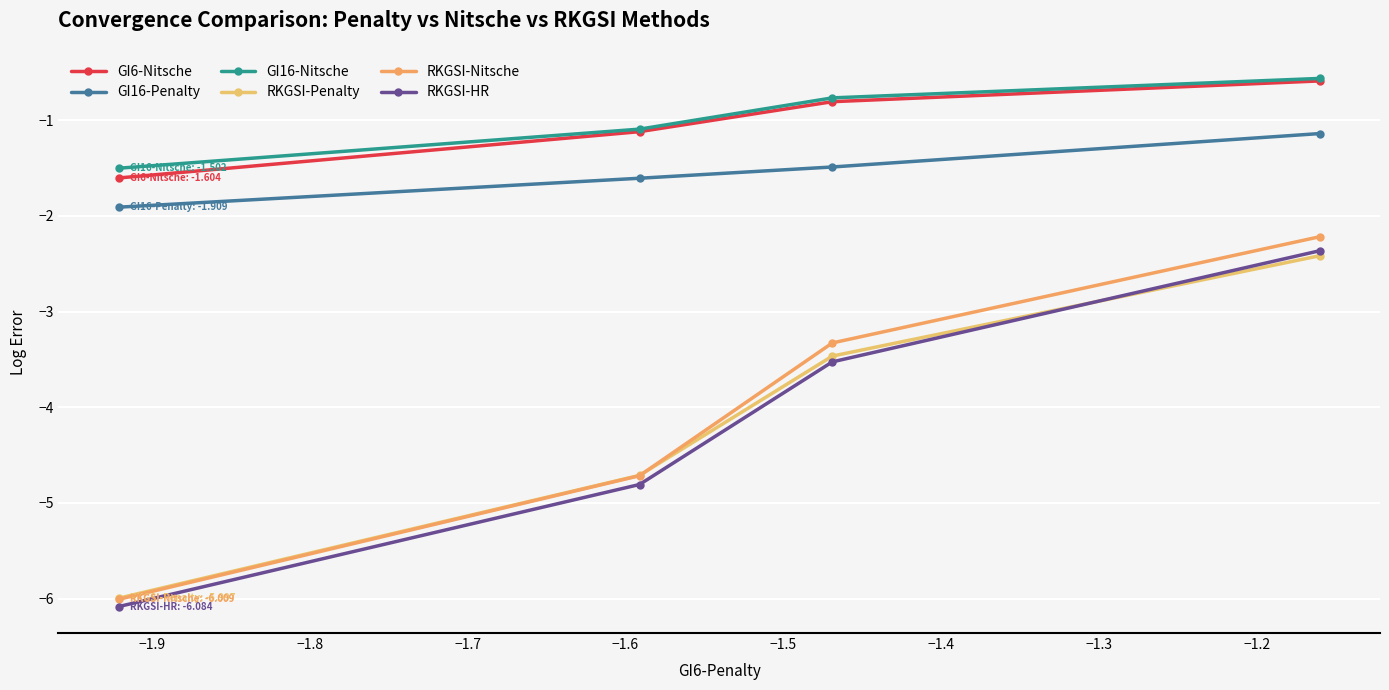

How many distinct data groups are displayed?

6